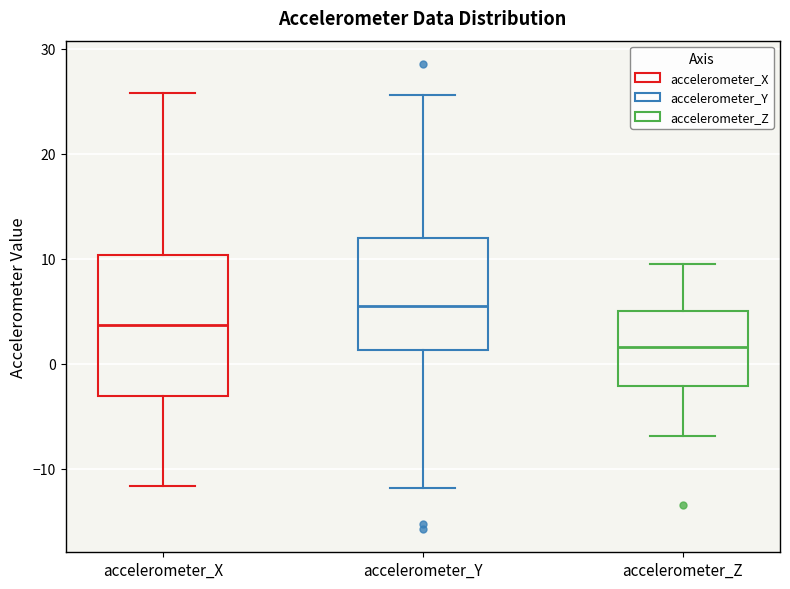

Which box is the tallest, from its lower edge to its upper edge?

accelerometer_X